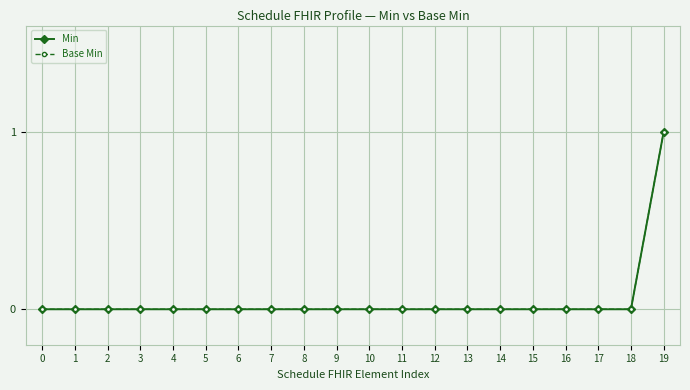

Is it true that Base Min equals 0 at 16?

False